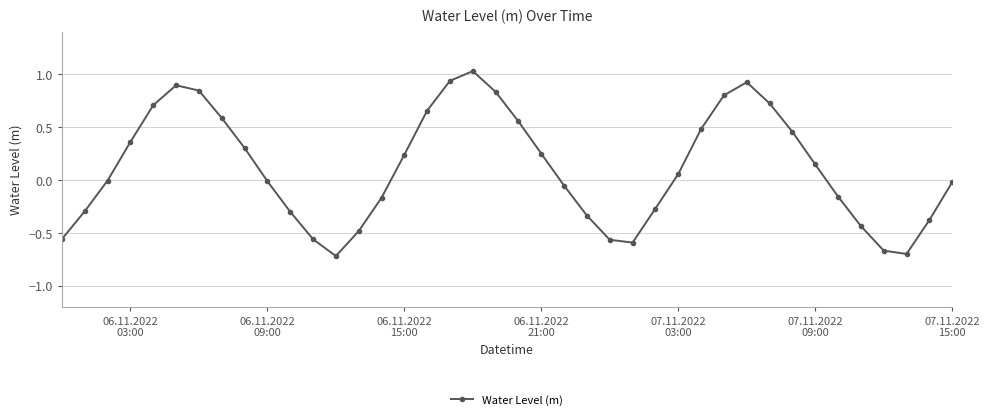

What is the sum of all values?

4.4